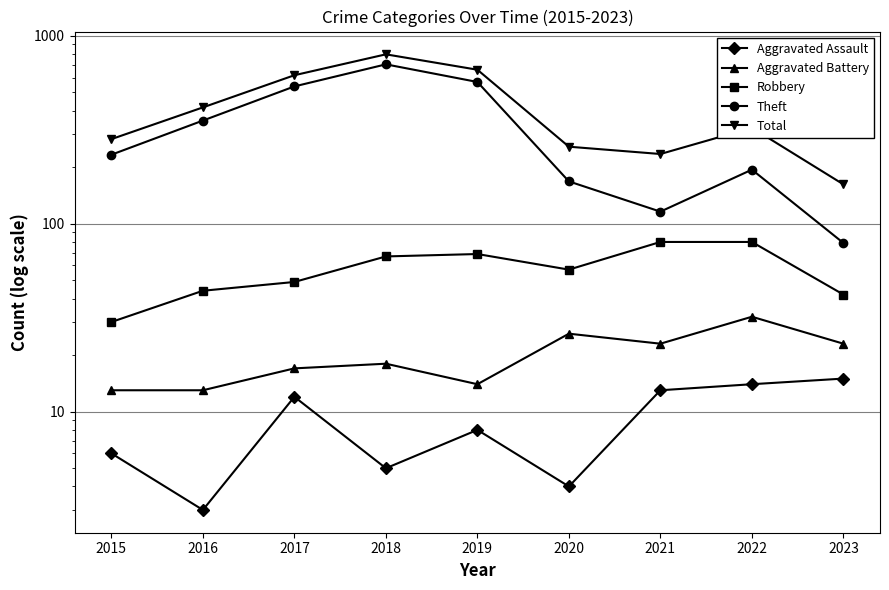

Reading right to left, extract all data points from this chart.

Aggravated Assault: 15	14	13	4	8	5	12	3	6
Aggravated Battery: 23	32	23	26	14	18	17	13	13
Robbery: 42	80	80	57	69	67	49	44	30
Theft: 79	194	116	168	568	705	538	354	233
Total: 162	324	235	257	660	797	617	416	282